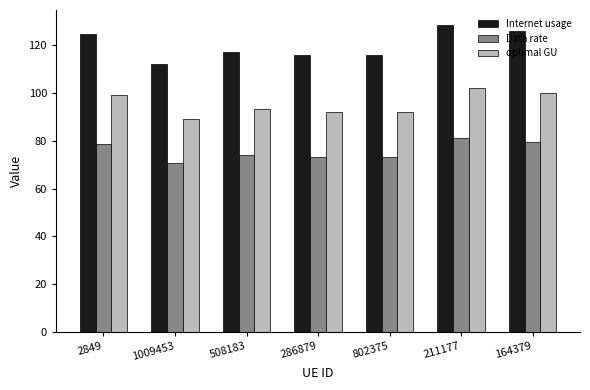

Is it true that Data rate equals 73.2 at 286879?

True